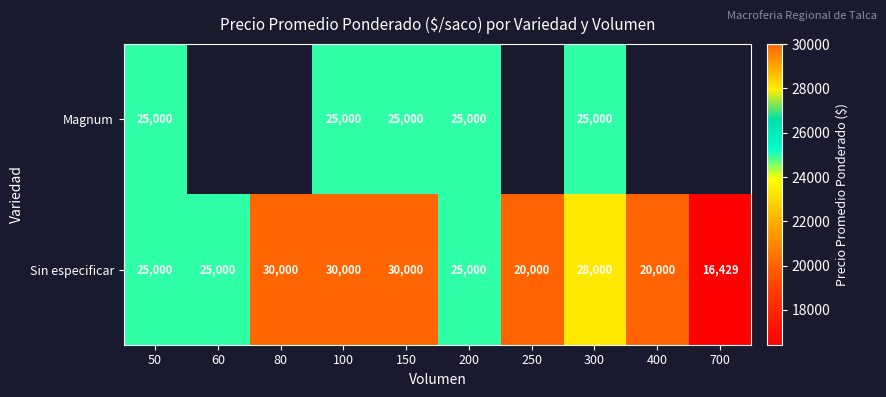

True or false: Sin especificar has a value of 49661.5 at 150.

False